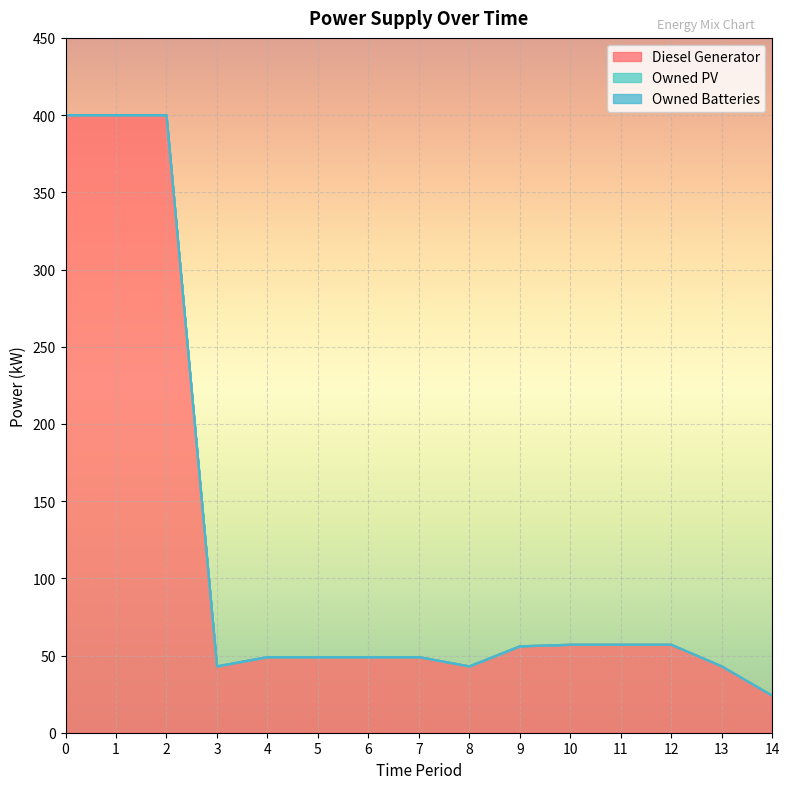

Rank the categories by Owned PV value from lowest to highest.

0, 1, 2, 3, 4, 5, 6, 7, 8, 9, 10, 11, 12, 13, 14